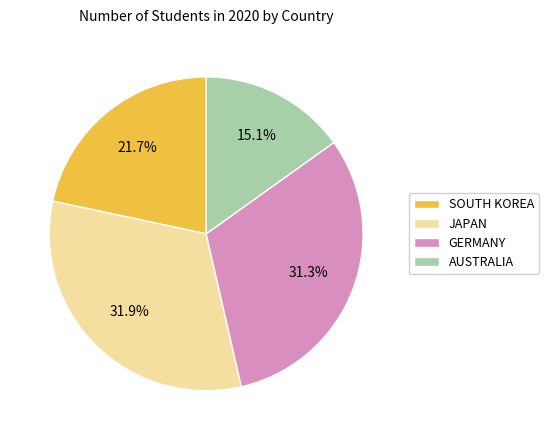

Is there a majority slice in this chart?

No